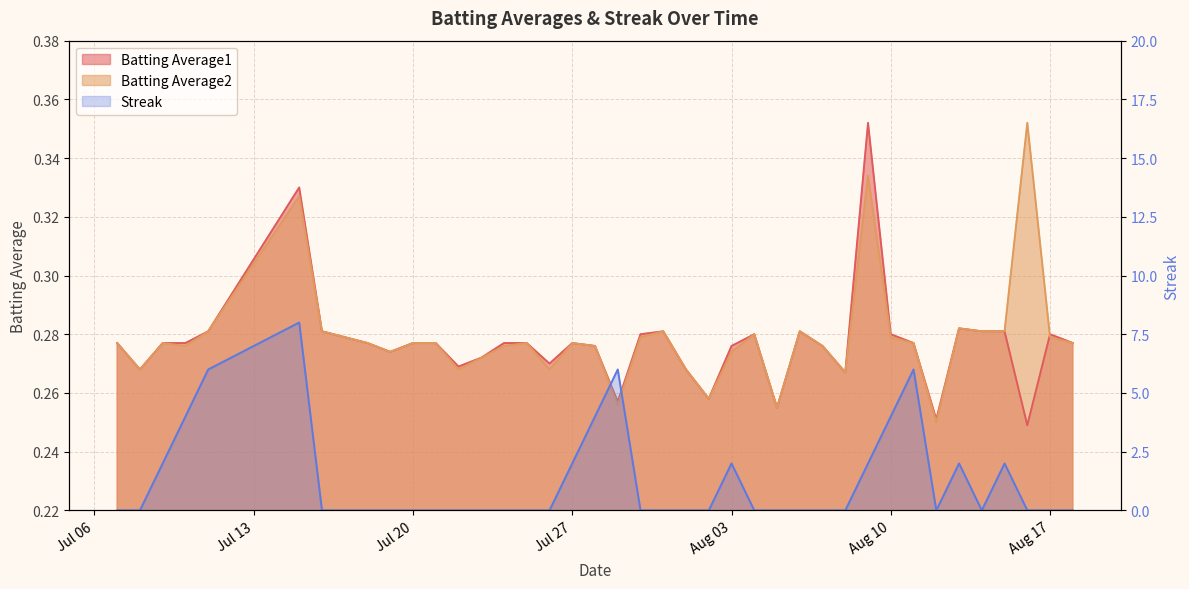

What is the value of the Batting Average1 point at the 18th from the left?

0.3